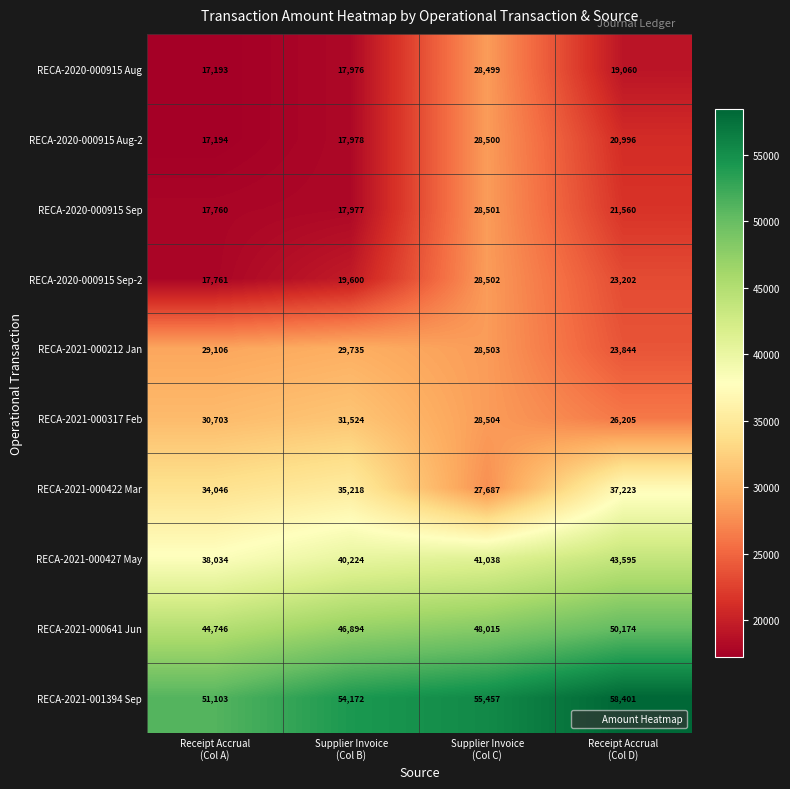

What is the difference between the maximum and second lowest values in the RECA-2021-000427 May series?

3371